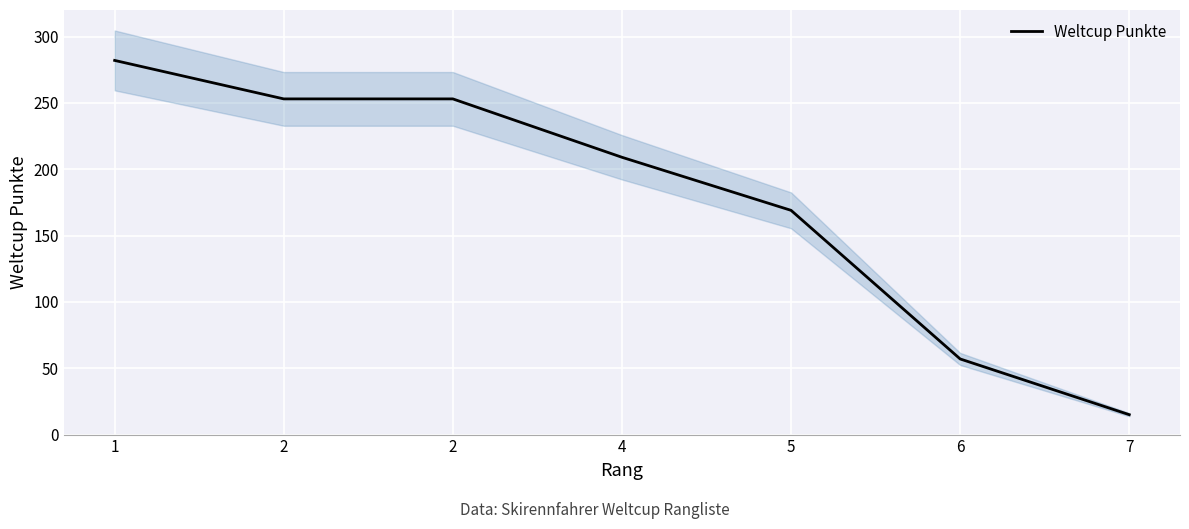

Between 2 and 2, which is larger?

2